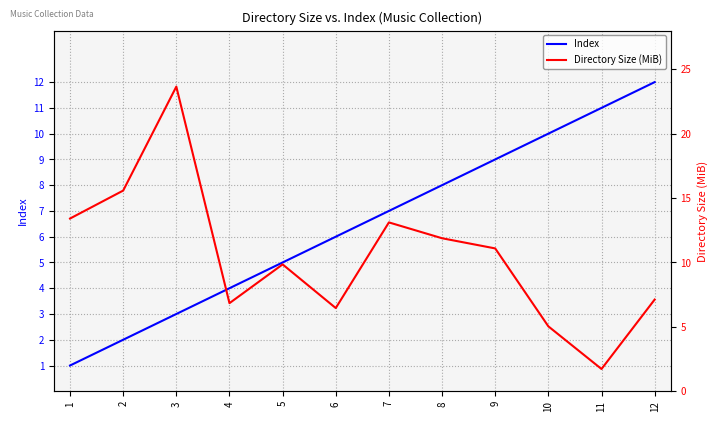

Is this an area chart (filled region under the line)?

No